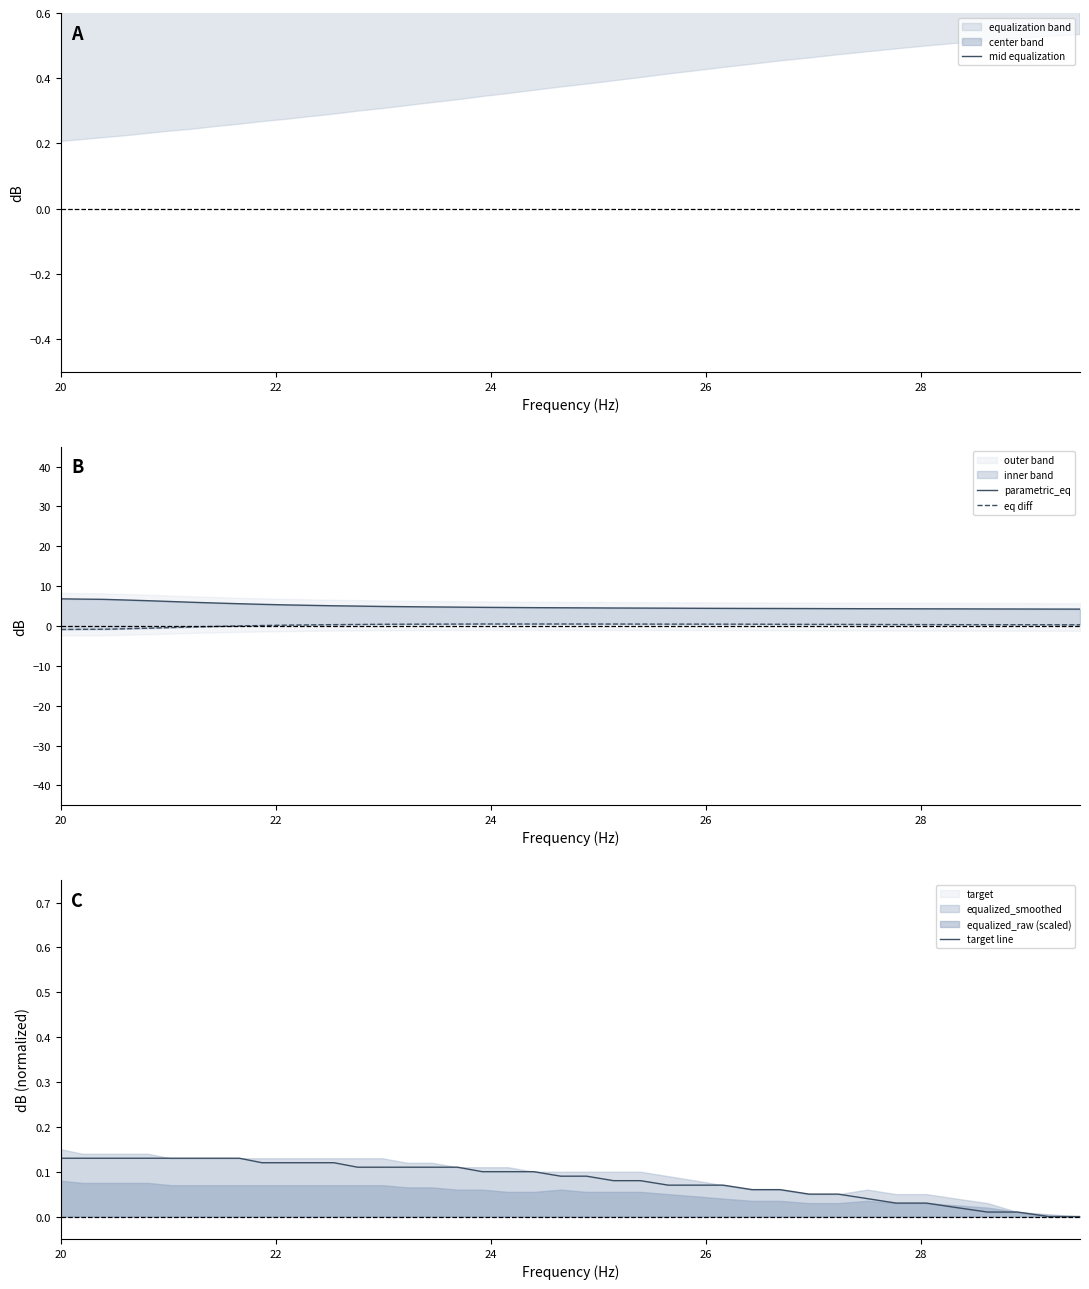

True or false: parametric_eq and eq diff intersect in this chart.

False